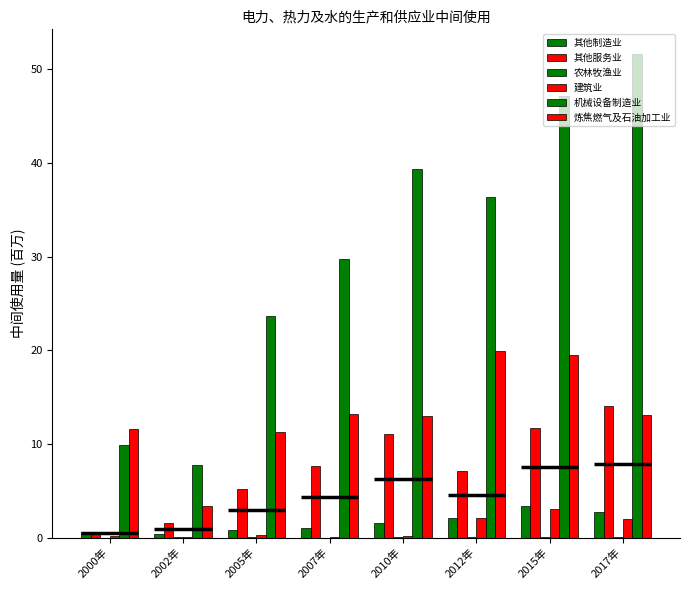

What is the average value of the 其他制造业 series?

1.6